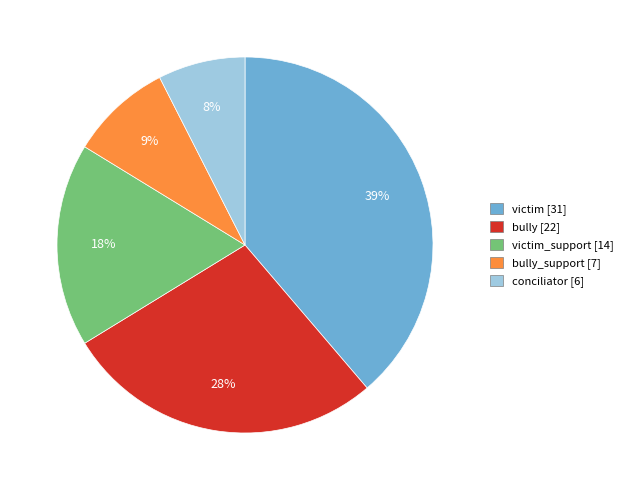

Count the number of slices in the pie.

5